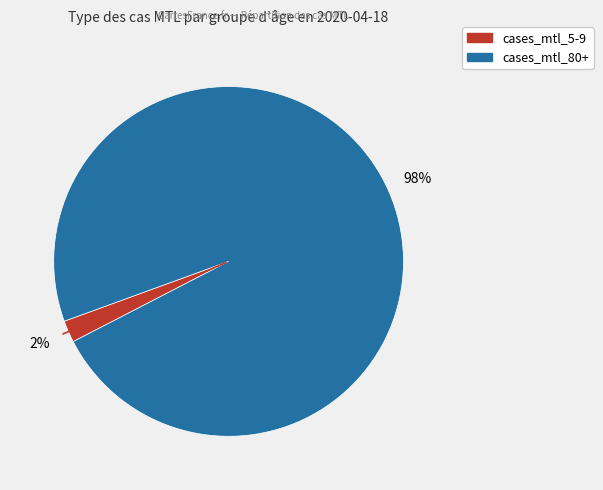

Is the sum of cases_mtl_5-9 and cases_mtl_80+ greater than half?

Yes